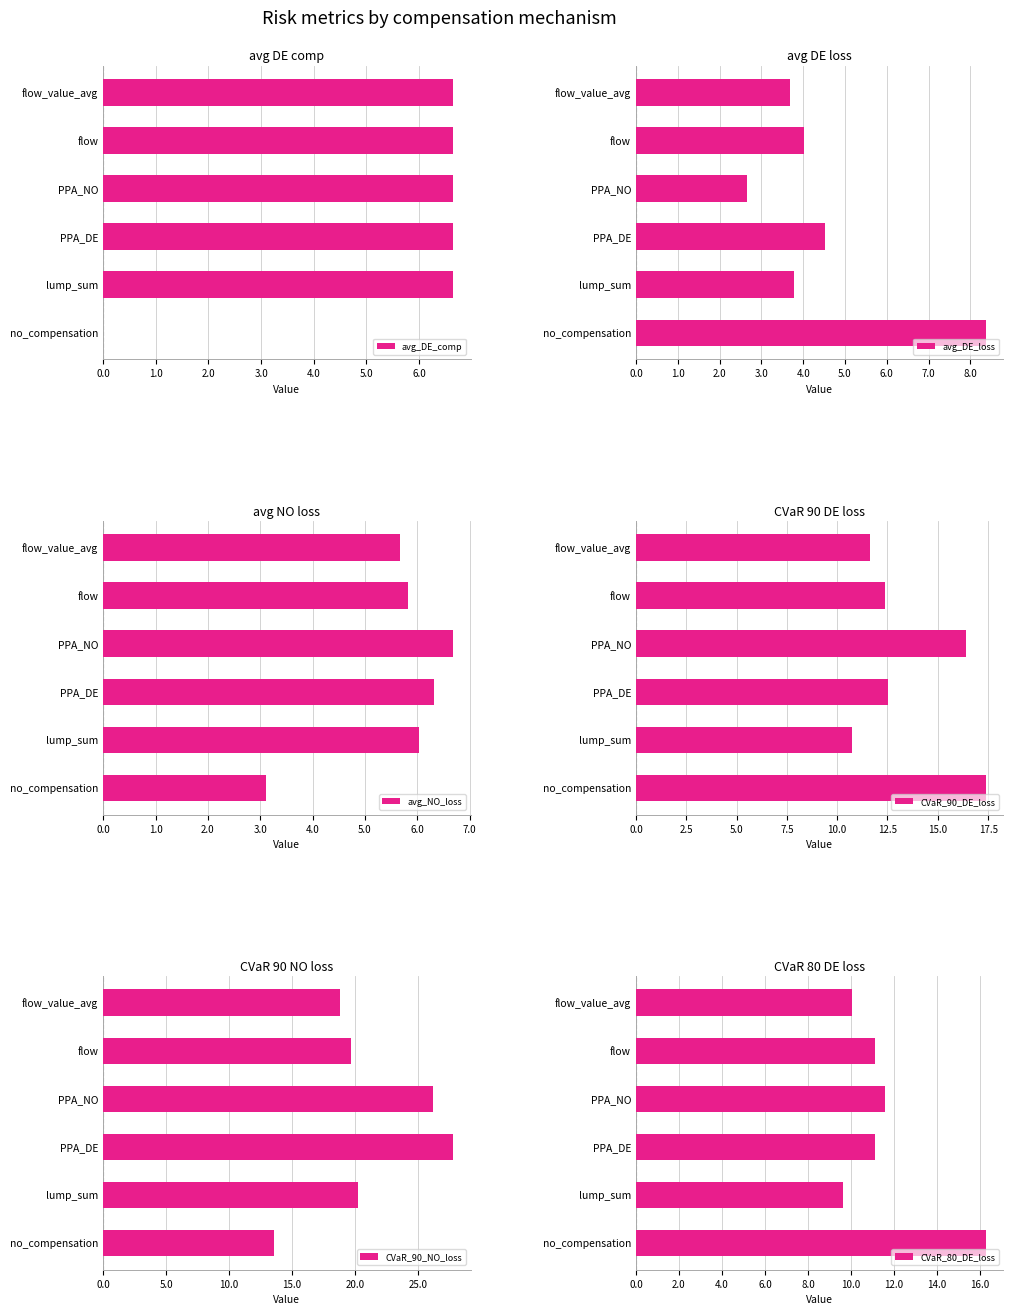

What is the minimum value for CVaR_90_NO_loss?

13.6